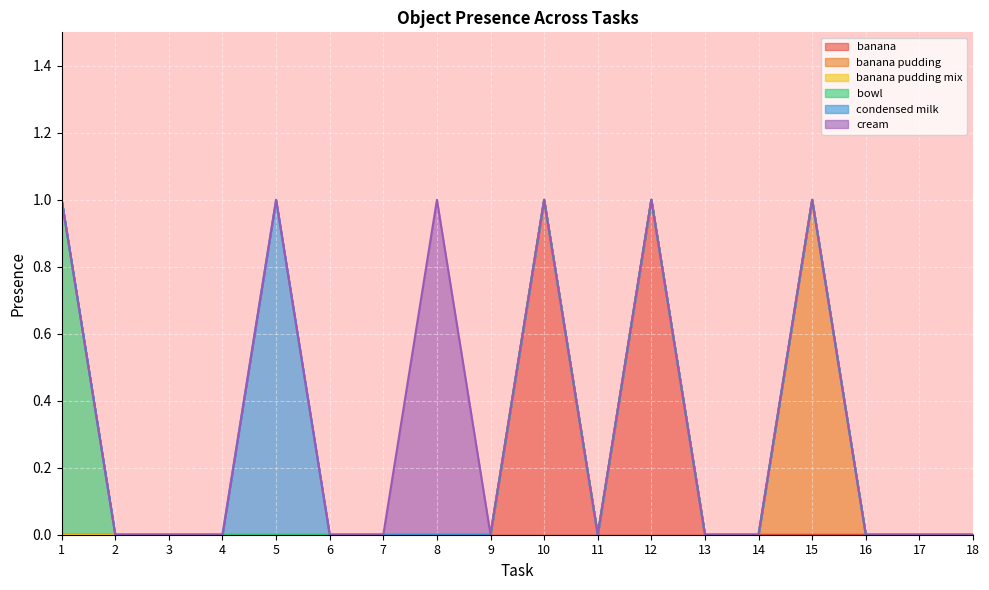

Count the banana pudding values in the range 0 to 1.

18